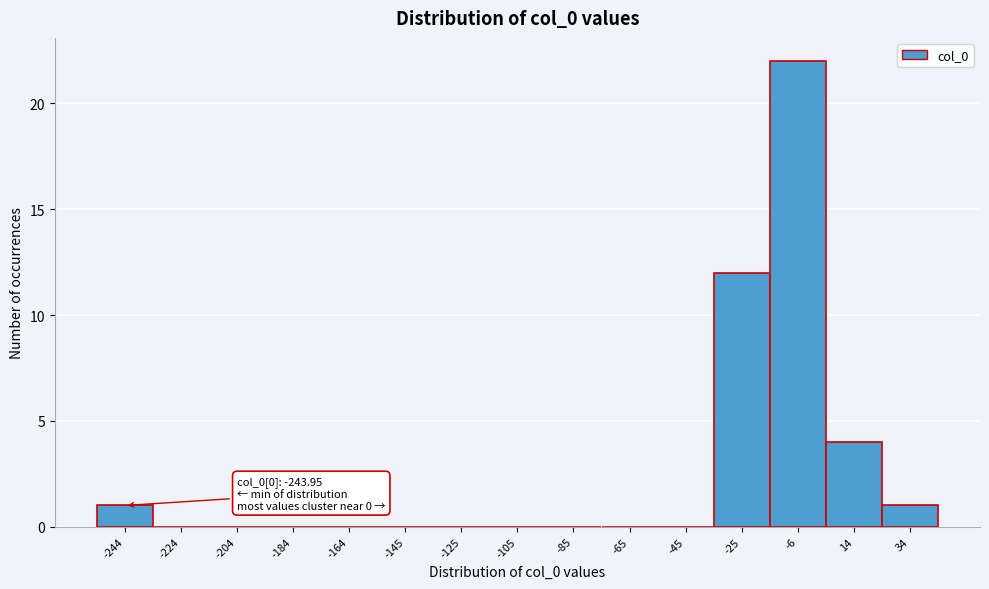

Reading left to right, transcribe all the data shown in this chart.

-244=1	-224=0	-204=0	-184=0	-164=0	-145=0	-125=0	-105=0	-85=0	-65=0	-45=0	-25=12	-6=22	14=4	34=1